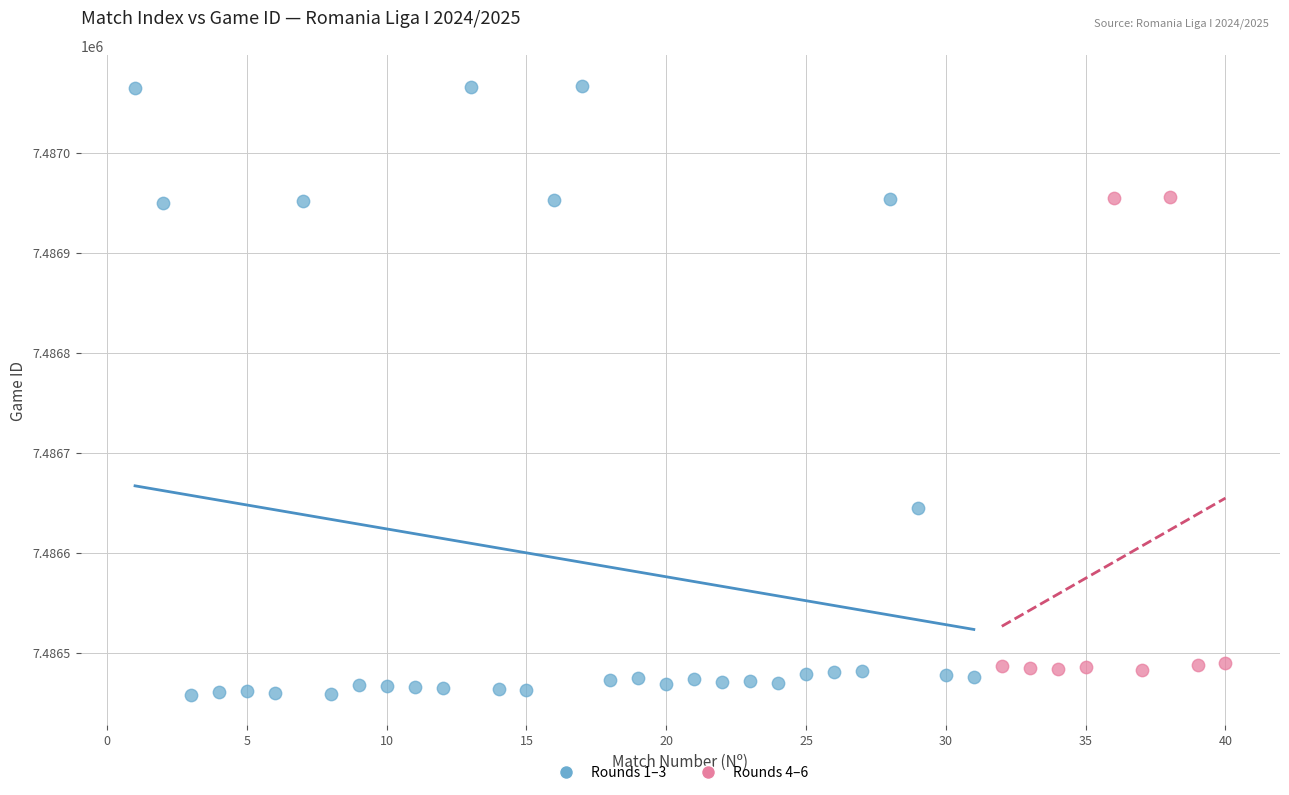

Which series contains the highest Y value?

Rounds 1–3